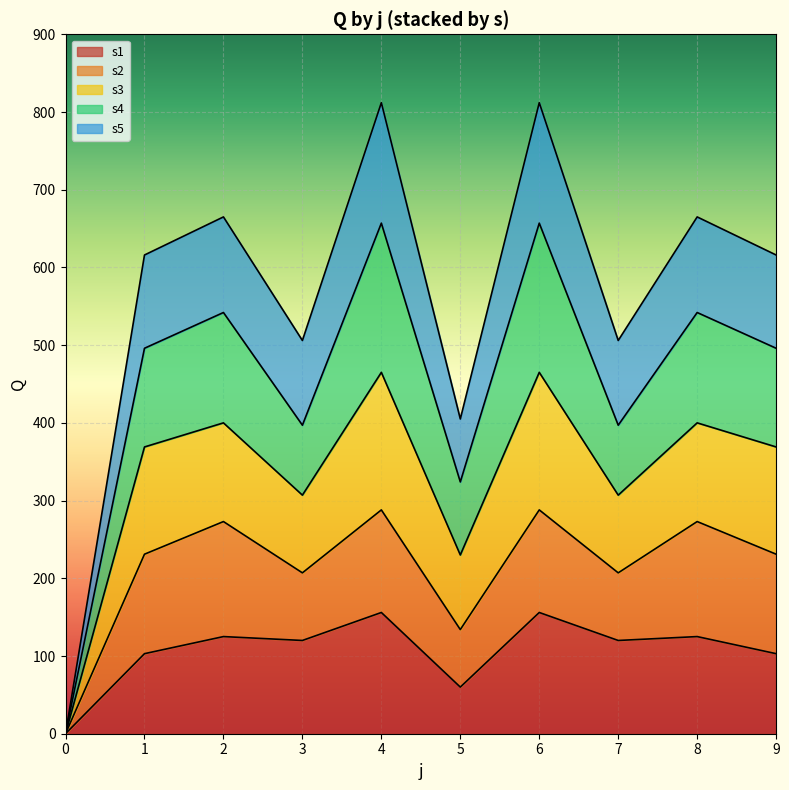

The value of s1 at 8 is 125. True or false?

True